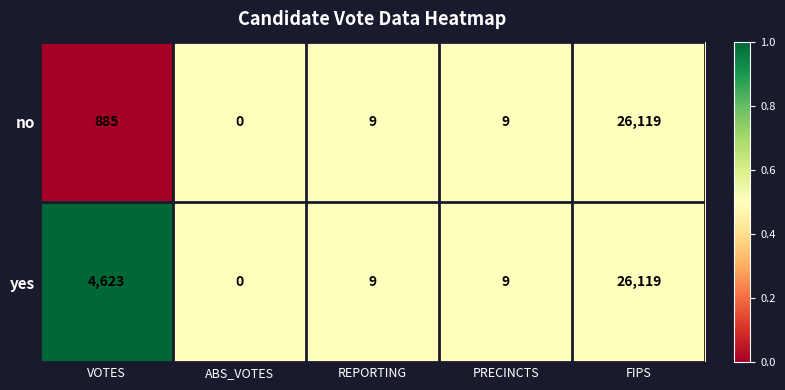

What is the spread (max minus min) of values at VOTES?

3738